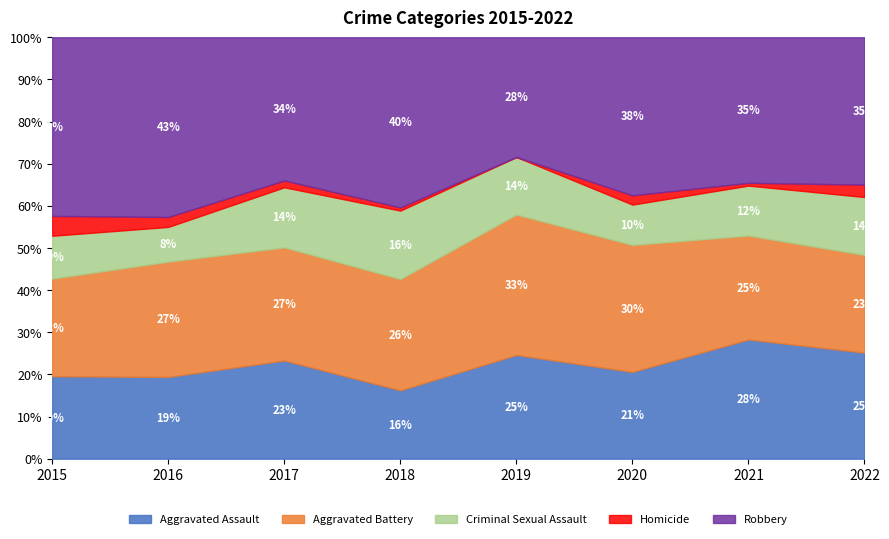

True or false: Aggravated Assault has a value of 35.7 at 2019.

False